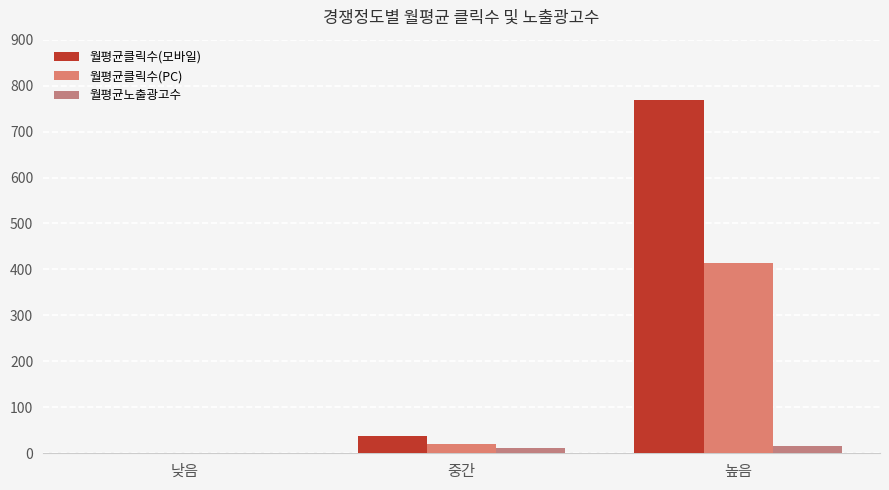

At 낮음, list the series in order from largest to smallest.

월평균클릭수(모바일), 월평균클릭수(PC), 월평균노출광고수